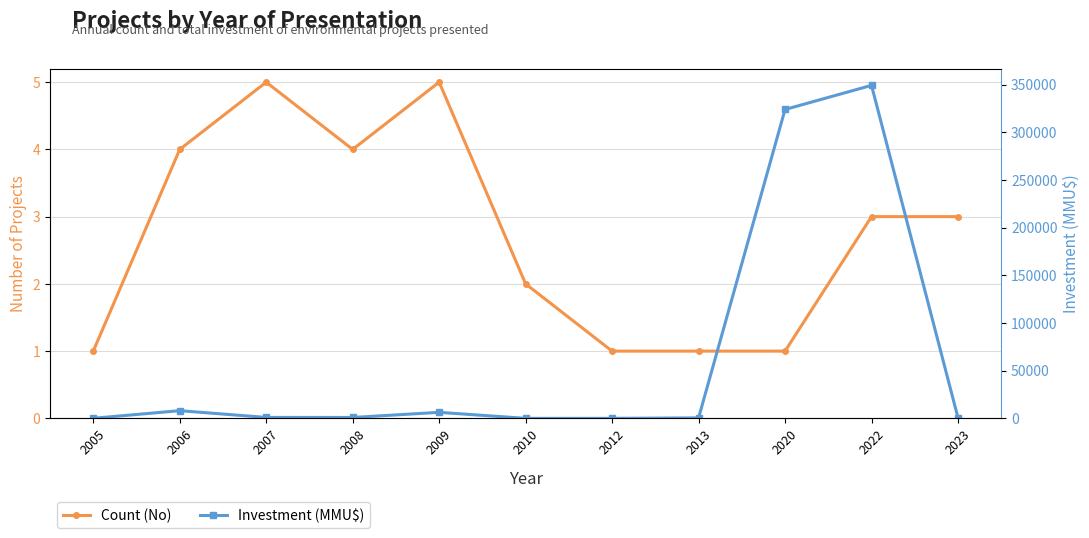

What is the minimum value for Count (No)?

1